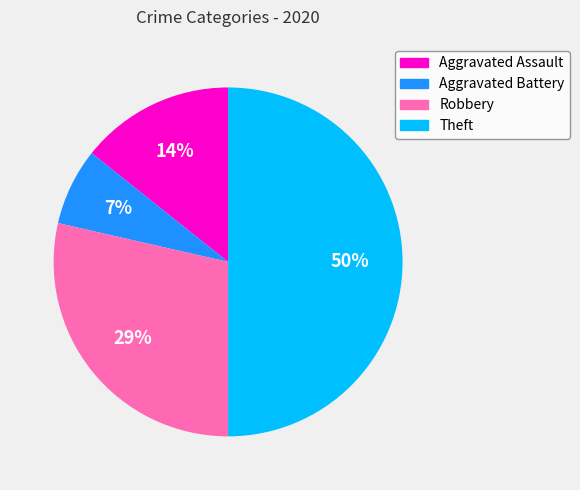

What percentage is the Robbery slice, to the nearest percent?

29%